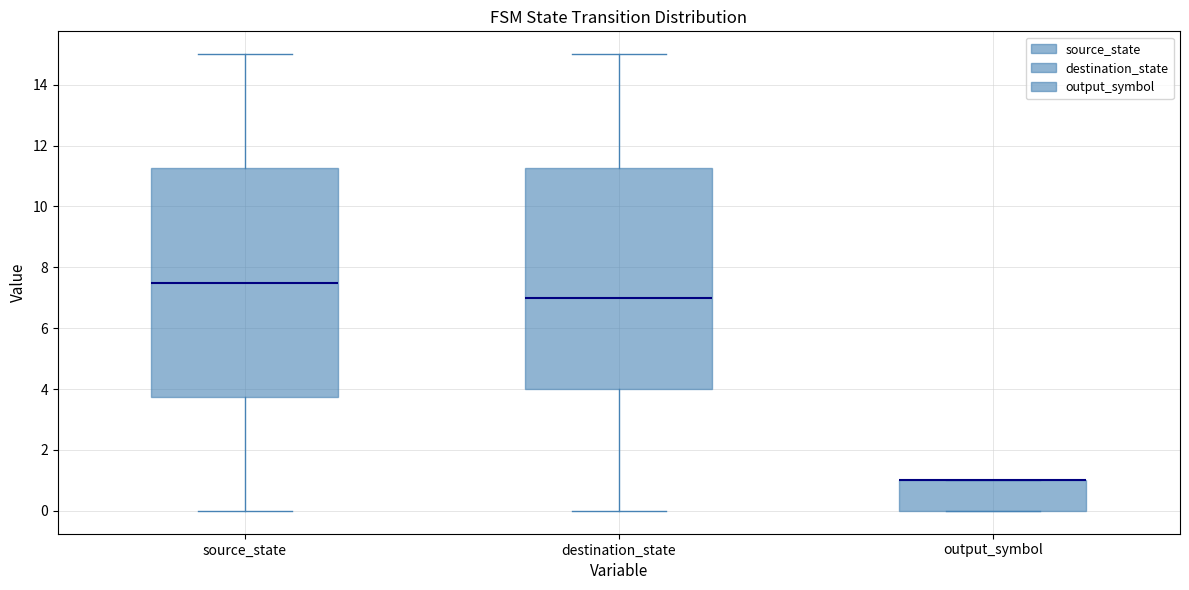

Which box is the tallest, from its lower edge to its upper edge?

source_state